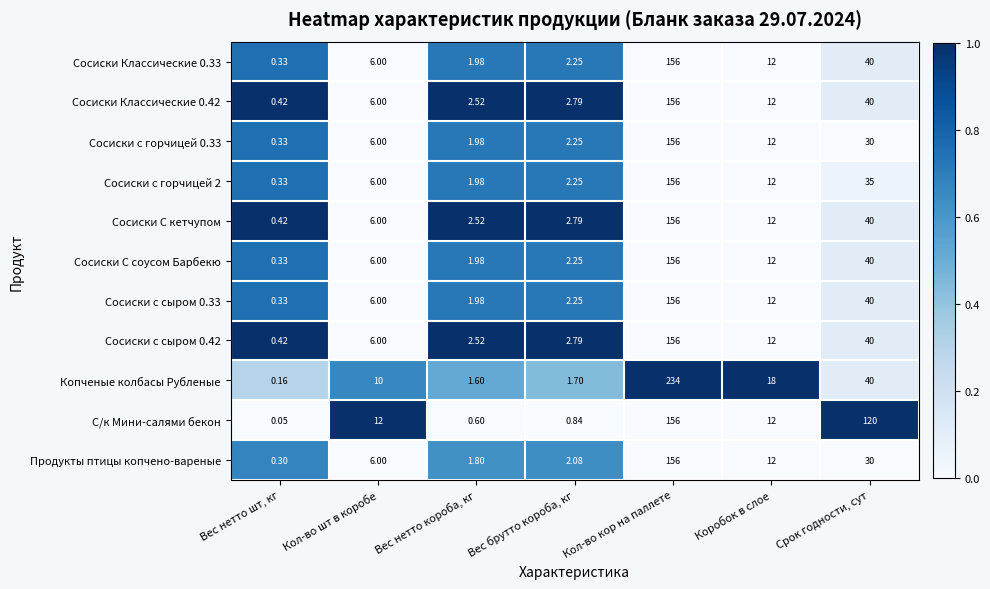

At which category is the sum across all series the highest?

Кол-во кор на паллете